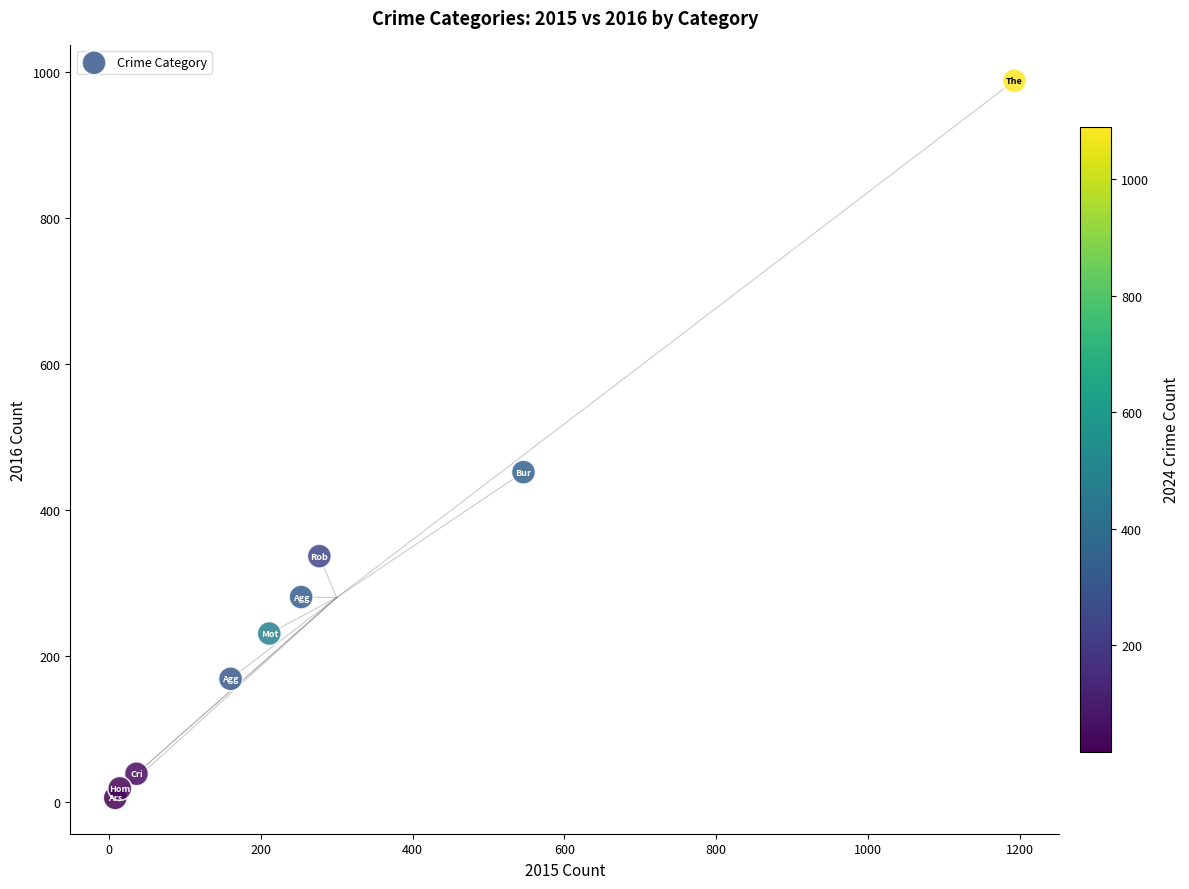

What Y value in the scatter plot is closest to 497?

452